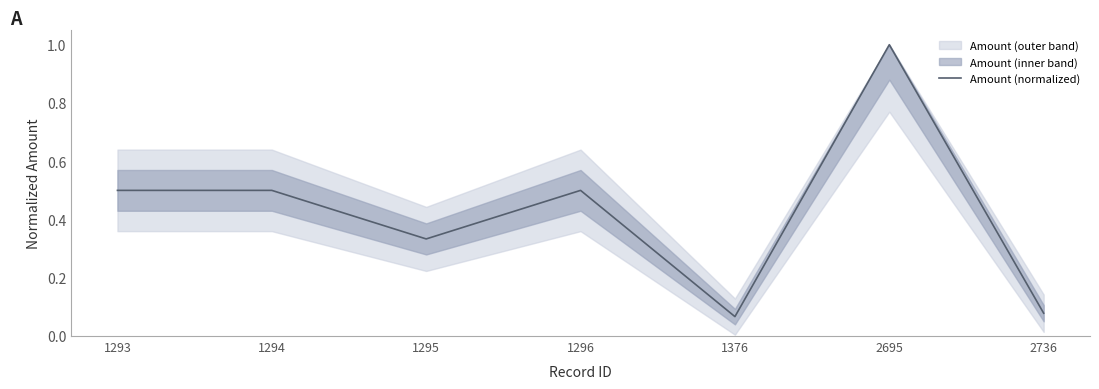

The chart shows a value of 0.5 at 1295. True or false?

False